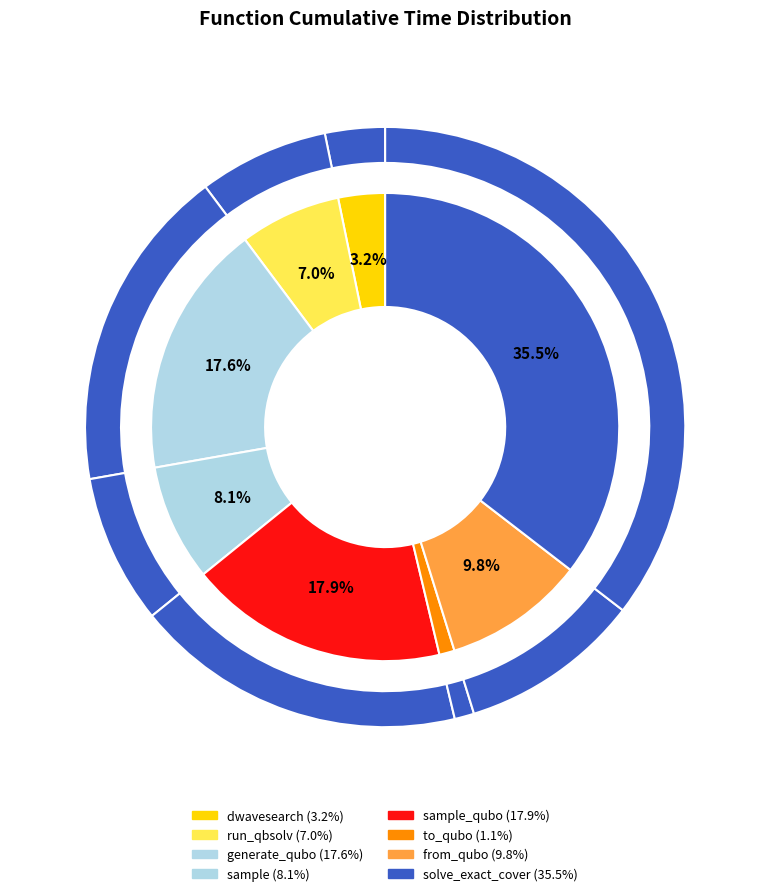

Which slice is the smallest?

to_qubo